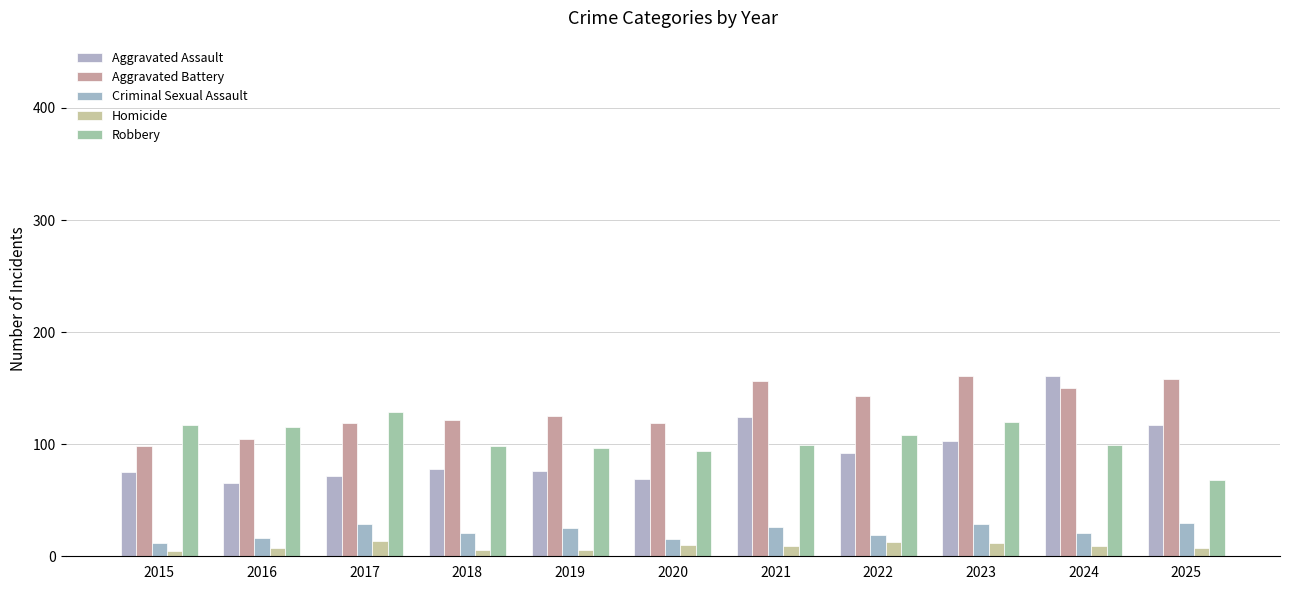

Which series changed the most between 2019 and 2024?

Aggravated Assault